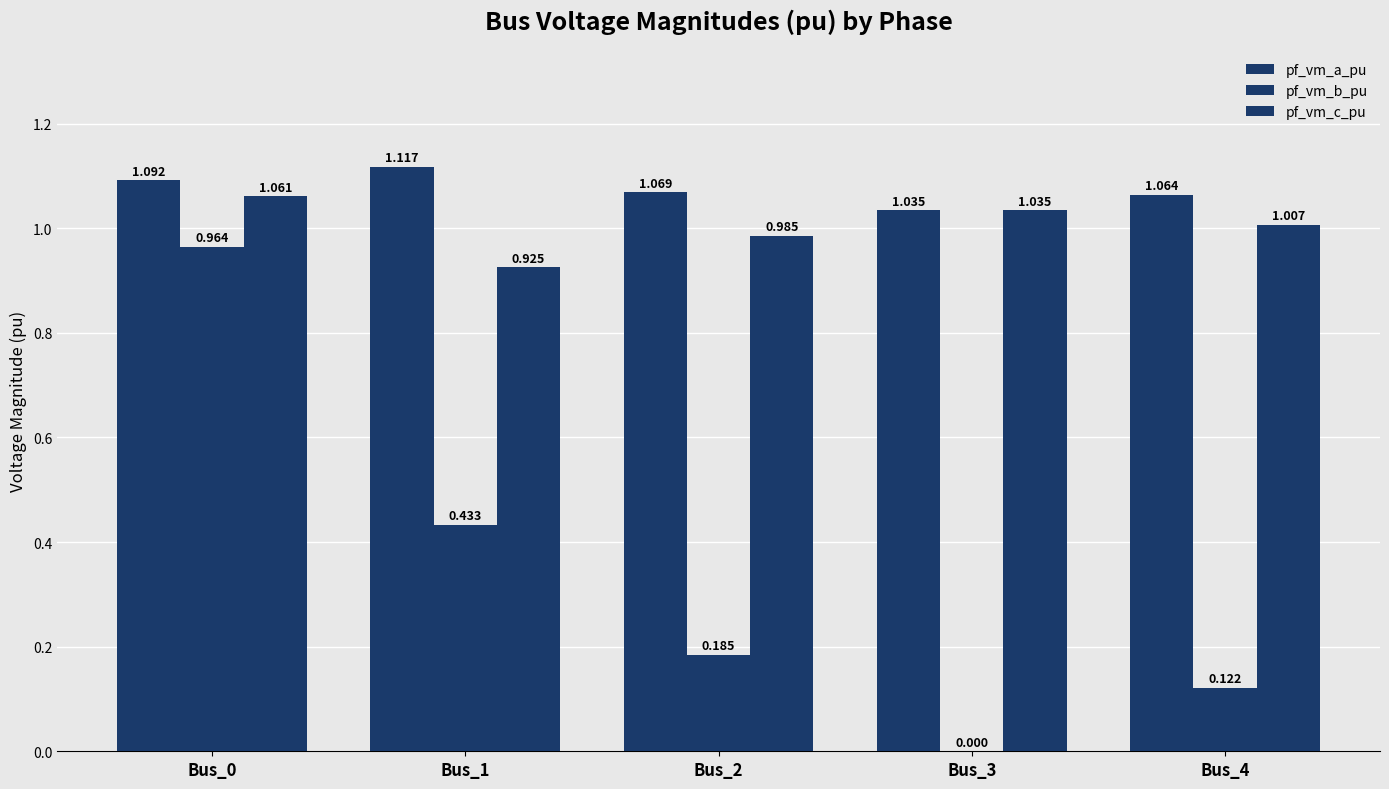

What is the difference between the maximum and minimum values in the pf_vm_a_pu series?

0.1